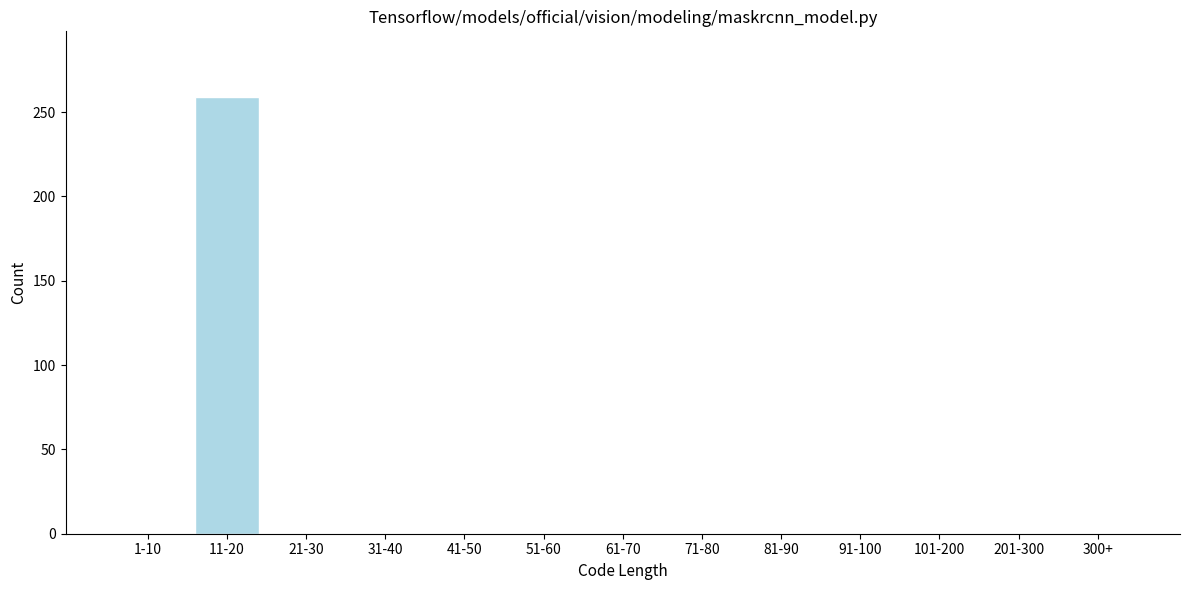

Reading right to left, list all the values displayed in this chart.

300+=0	201-300=0	101-200=0	91-100=0	81-90=0	71-80=0	61-70=0	51-60=0	41-50=0	31-40=0	21-30=0	11-20=259	1-10=0